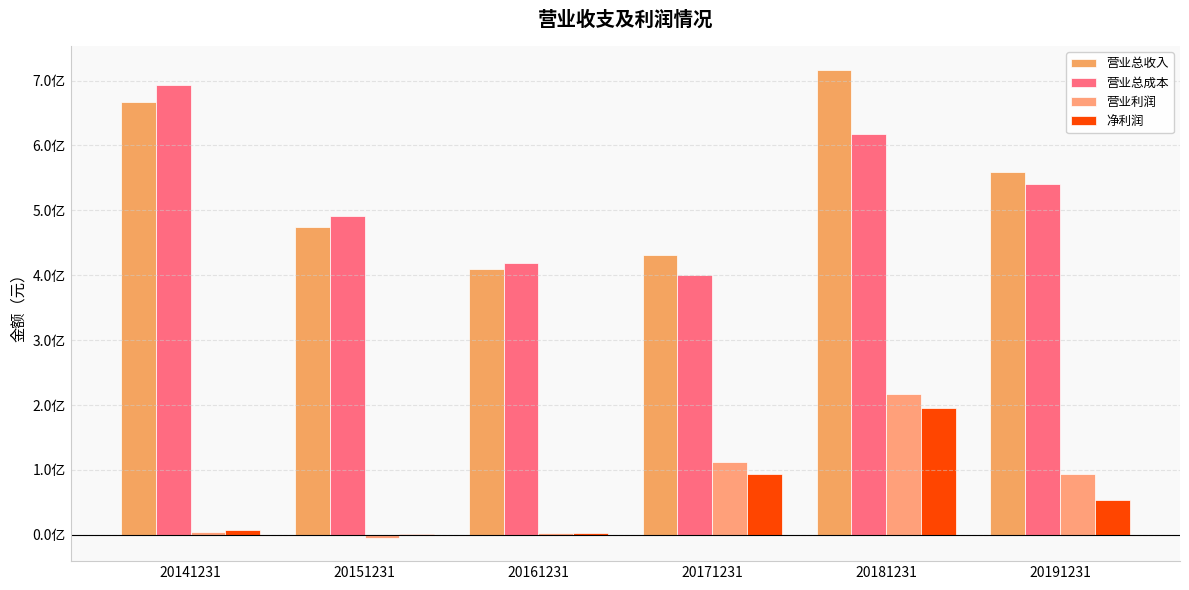

Which label corresponds to the largest value in the chart?

20181231